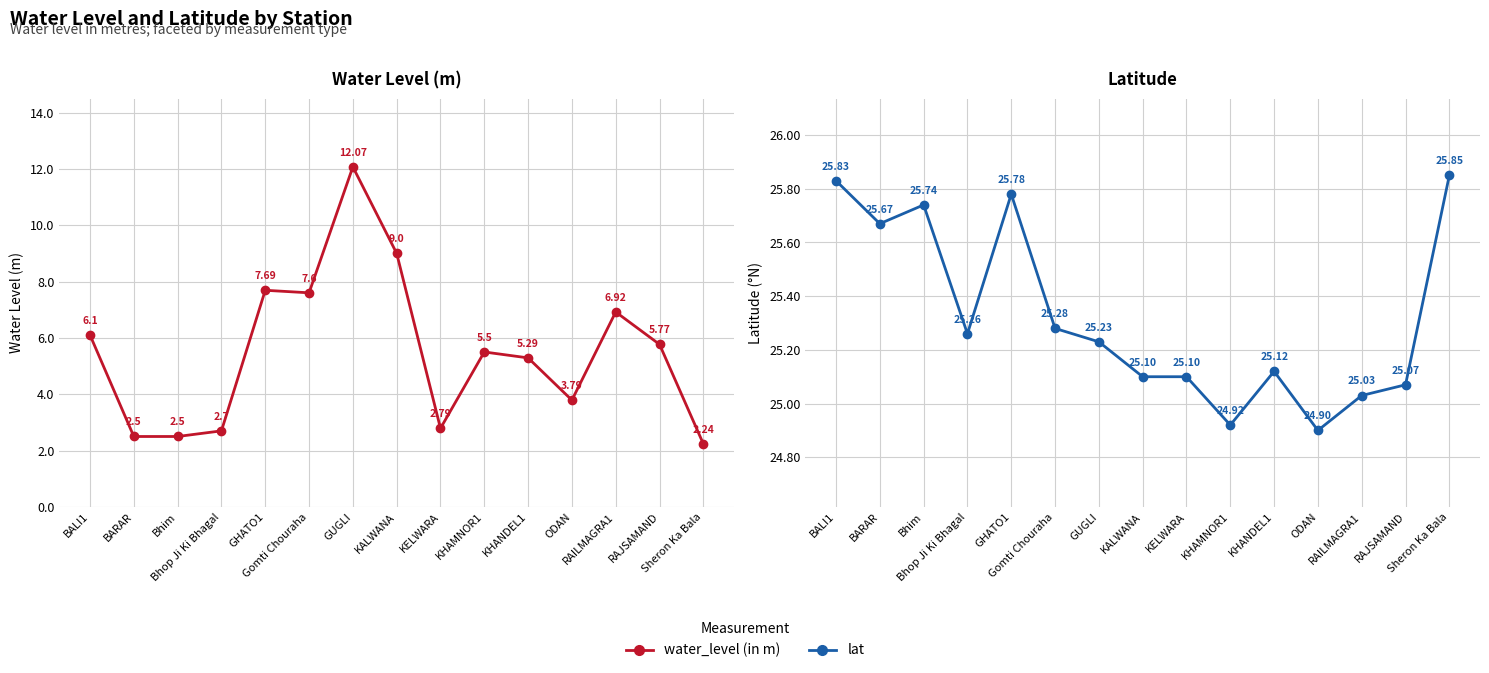

The lat series shows 25.3 at Bhop Ji Ki Bhagal. True or false?

True